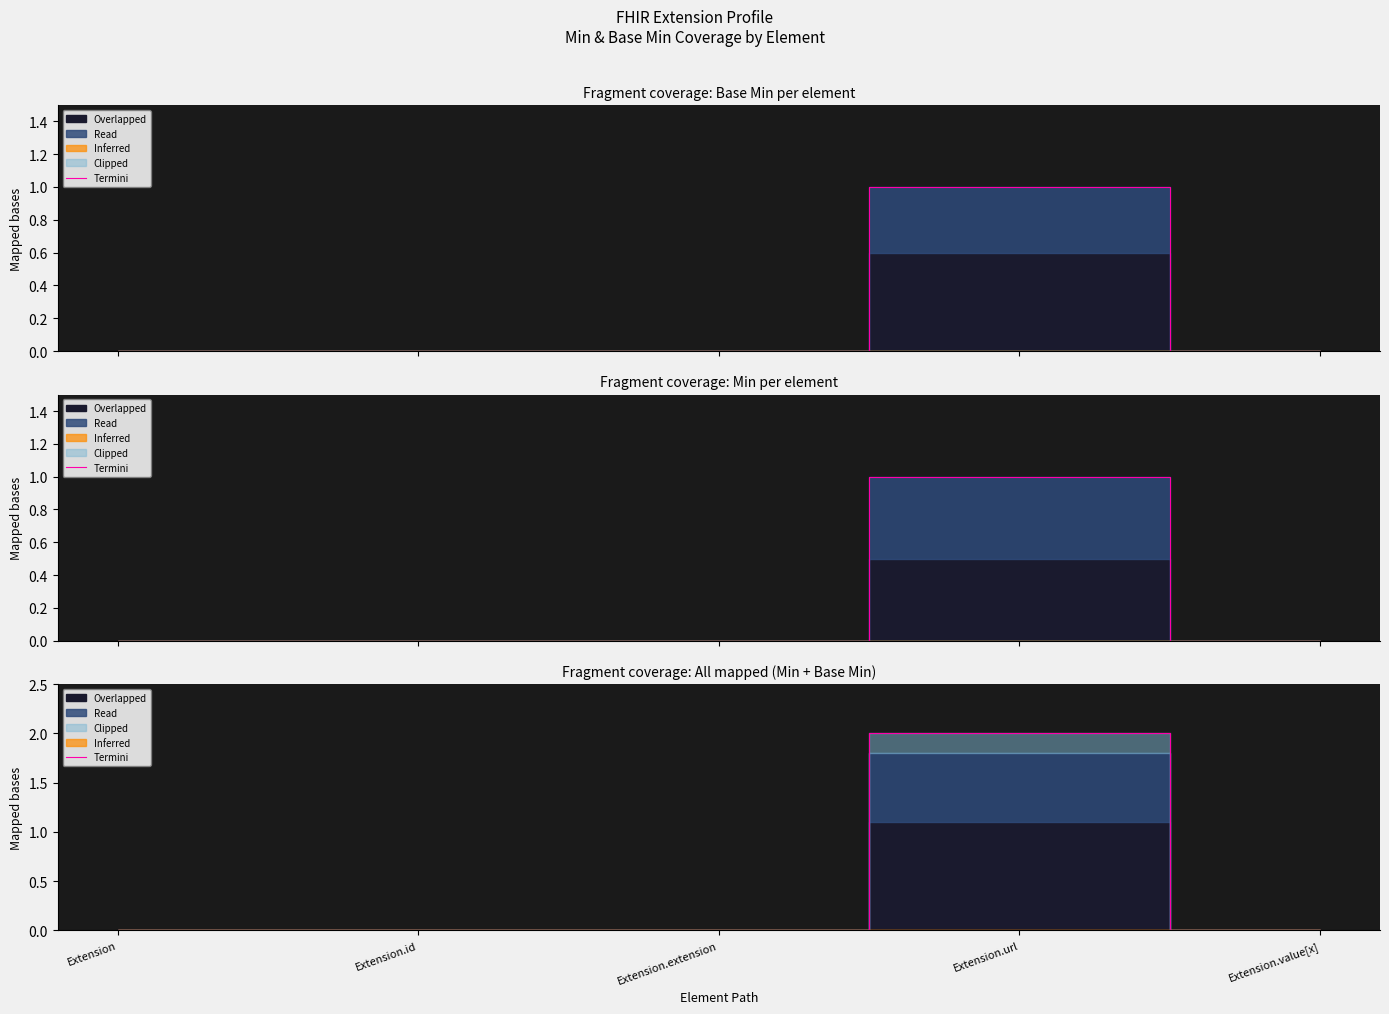

Reading right to left, list all the values displayed in this chart.

Extension.value[x]=0	Extension.url=2	Extension.extension=0	Extension.id=0	Extension=0